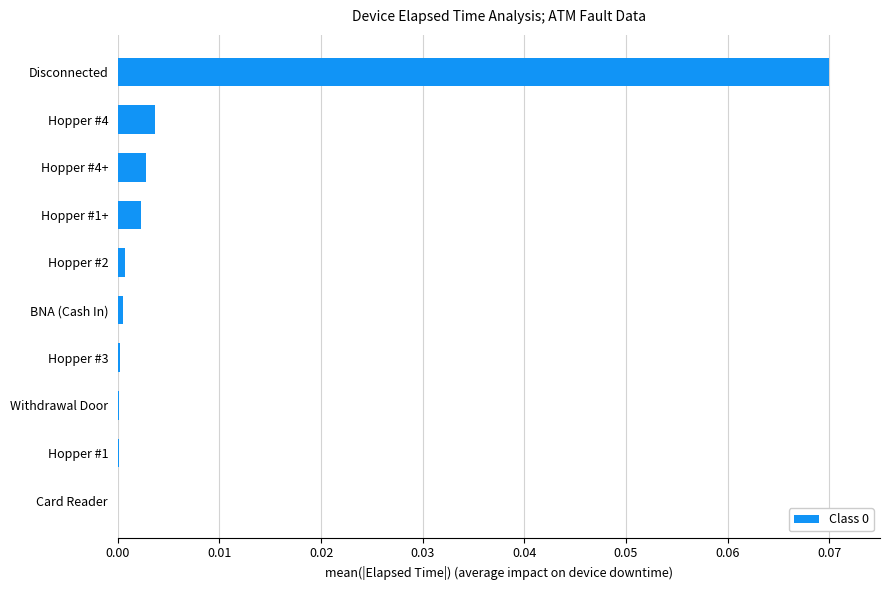

The value at Withdrawal Door is 0.0. True or false?

True